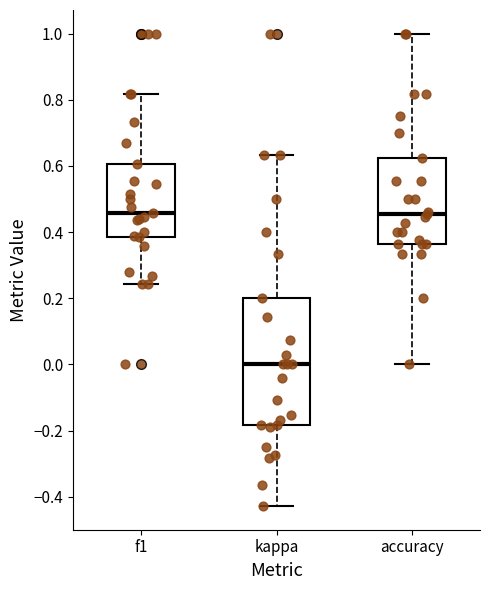

Reading left to right, read every box against the y-axis: the position of its median line, the range the box covers, and the ends of its whiskers. The values are not printed on the chart, so give them approximately, as read against the axis.

f1: median 0.46, box 0.38 to 0.60, whiskers 0.24 to 0.82
kappa: median 0.00, box -0.18 to 0.20, whiskers -0.42 to 0.64
accuracy: median 0.46, box 0.36 to 0.62, whiskers 0.00 to 1.00